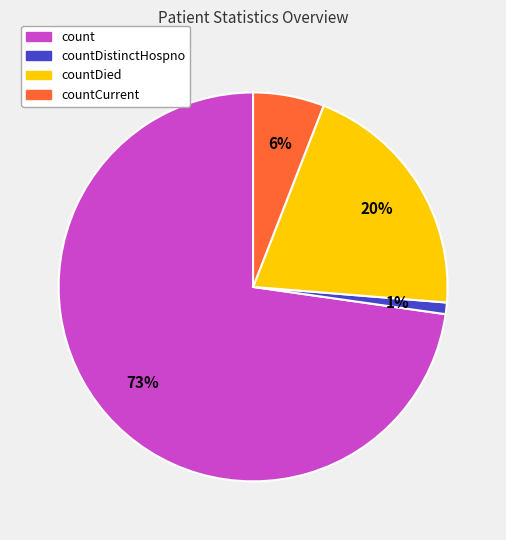

Does any single category account for the majority?

Yes